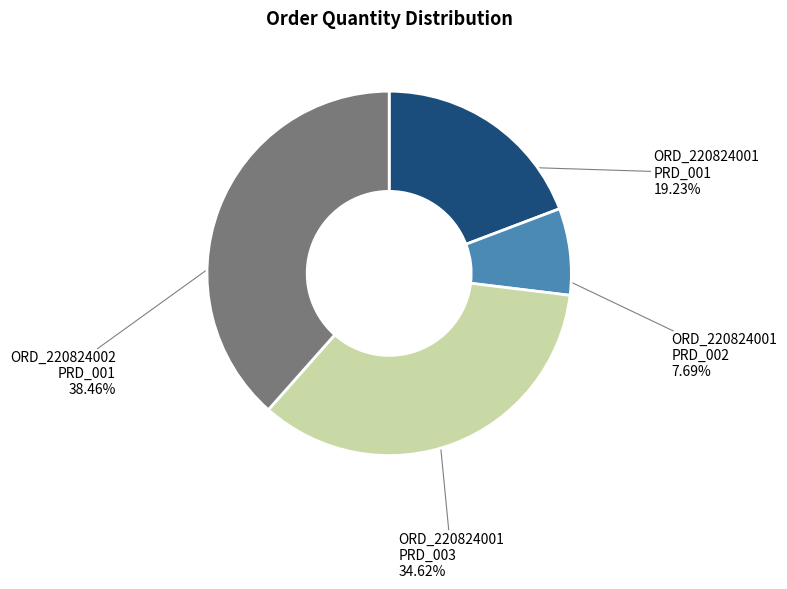

What percentage is the ORD_220824002 PRD_001 slice, to the nearest percent?

38%